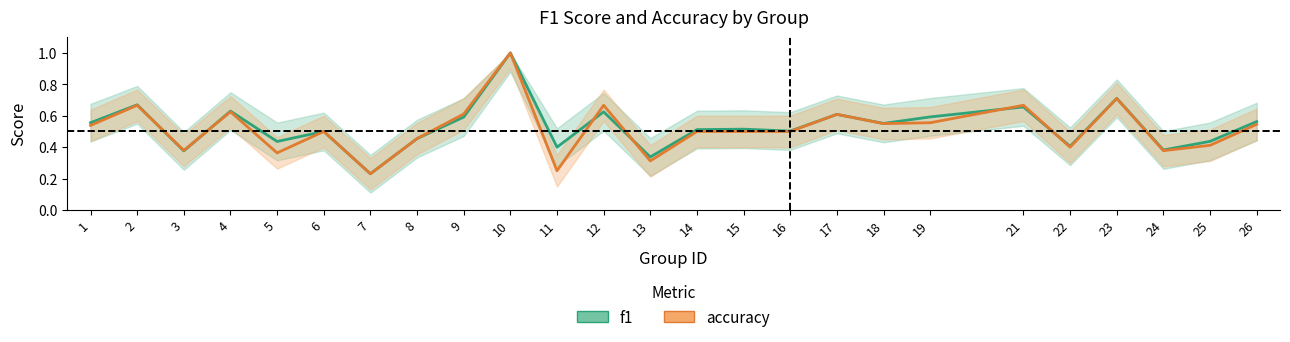

Reading left to right, extract all data points from this chart.

f1: 0.6	0.7	0.4	0.6	0.4	0.5	0.2	0.5	0.6	1.0	0.4	0.6	0.3	0.5	0.5	0.5	0.6	0.6	0.6	0.7	0.4	0.7	0.4	0.4	0.6
accuracy: 0.5	0.7	0.4	0.6	0.4	0.5	0.2	0.5	0.6	1.0	0.2	0.7	0.3	0.5	0.5	0.5	0.6	0.6	0.6	0.7	0.4	0.7	0.4	0.4	0.5